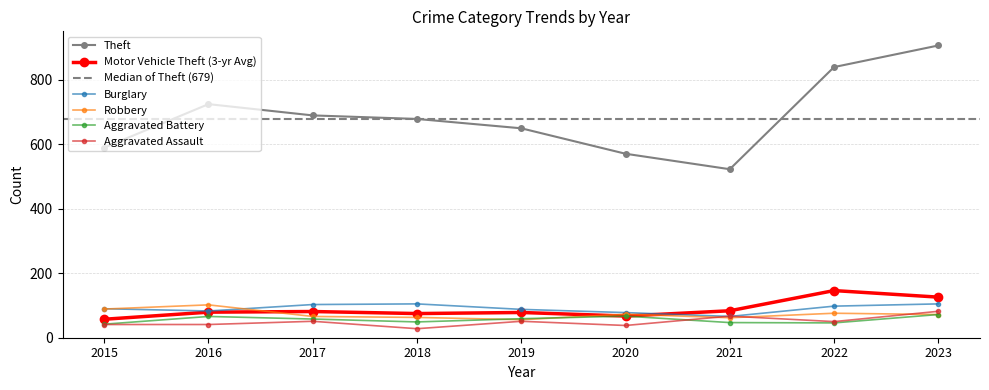

What is the minimum value shown in the chart?

28